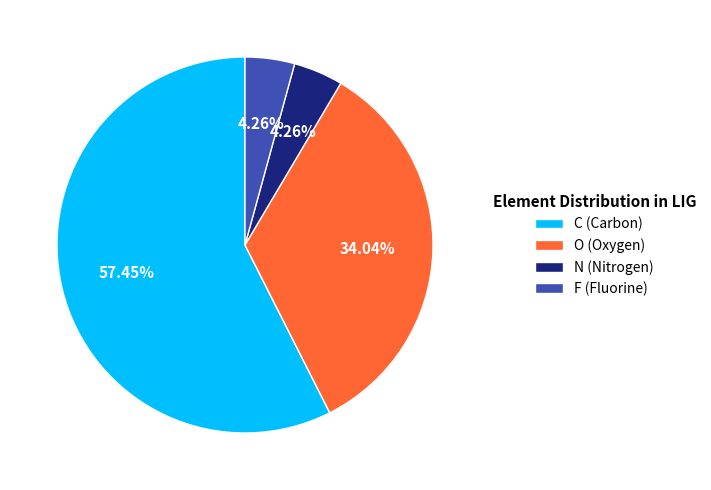

Does any single category account for the majority?

Yes